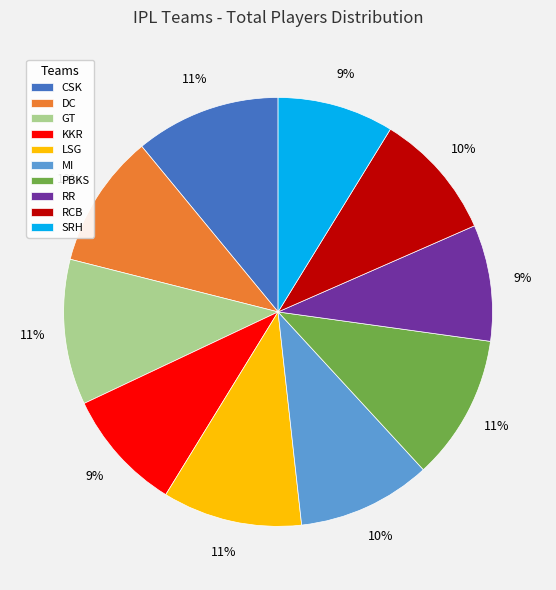

Does PBKS represent more than half of the total?

No